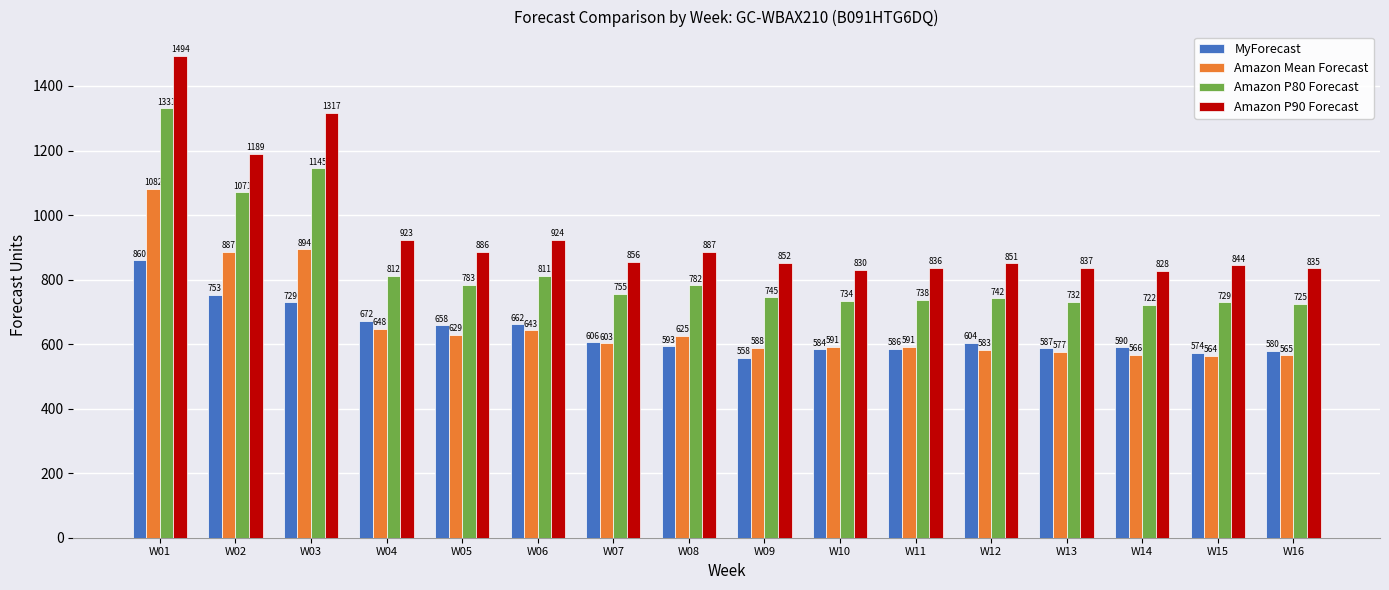

Which category has the lowest value in the Amazon P80 Forecast series?

W14